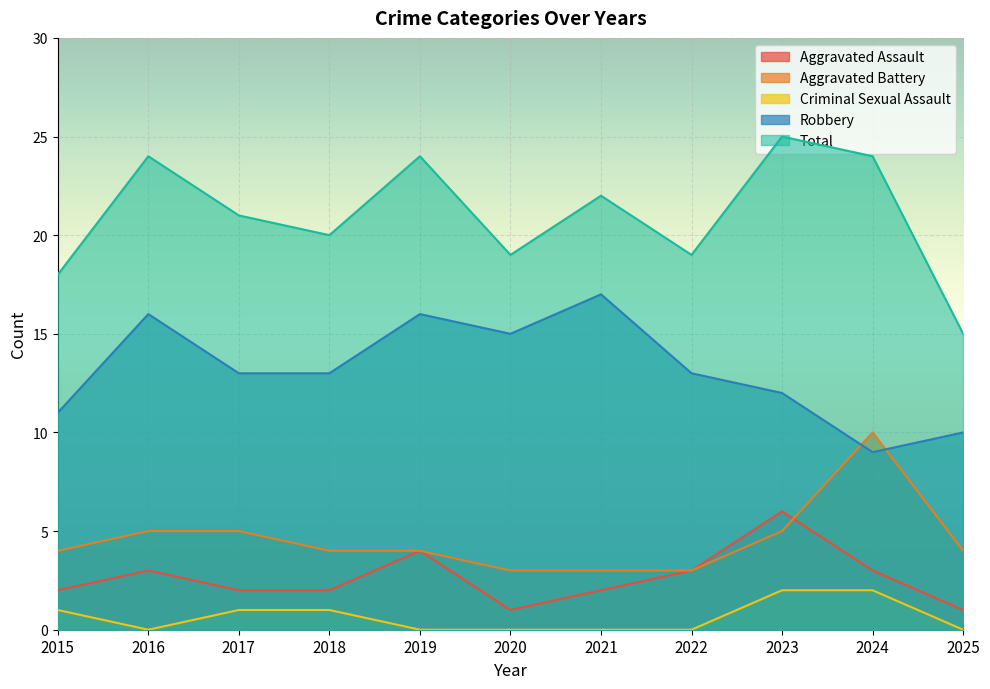

True or false: Aggravated Battery has a value of 5 at 2017.

True